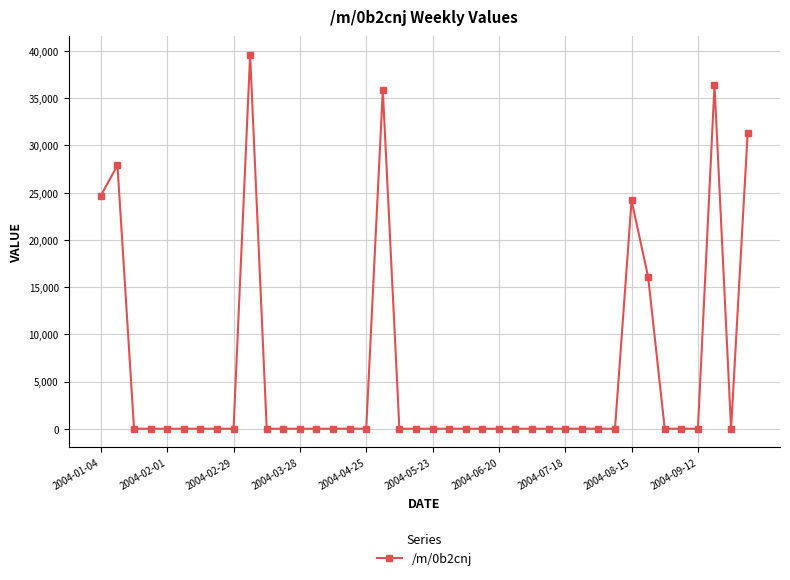

How many data points does each series have?

40